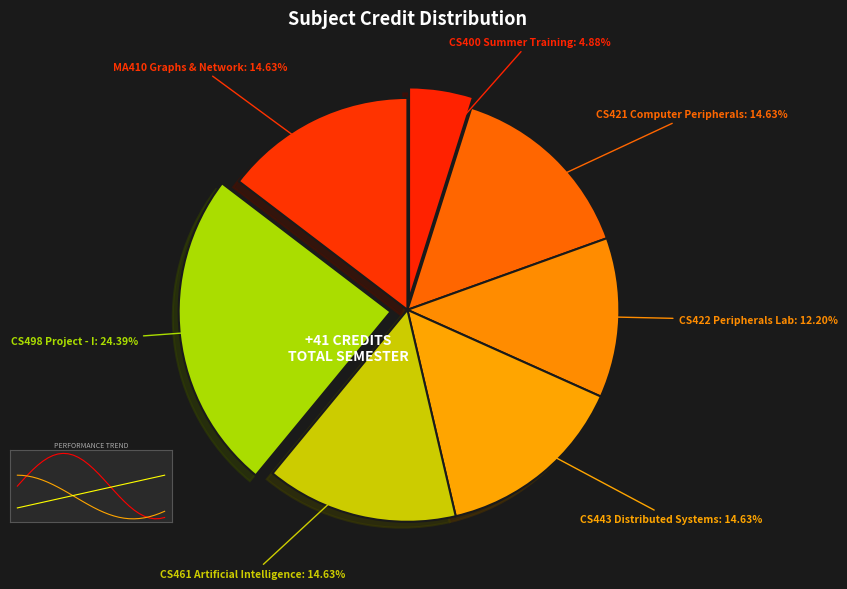

To the nearest percent, what percentage of the pie is CS422 Peripherals Lab?

12%